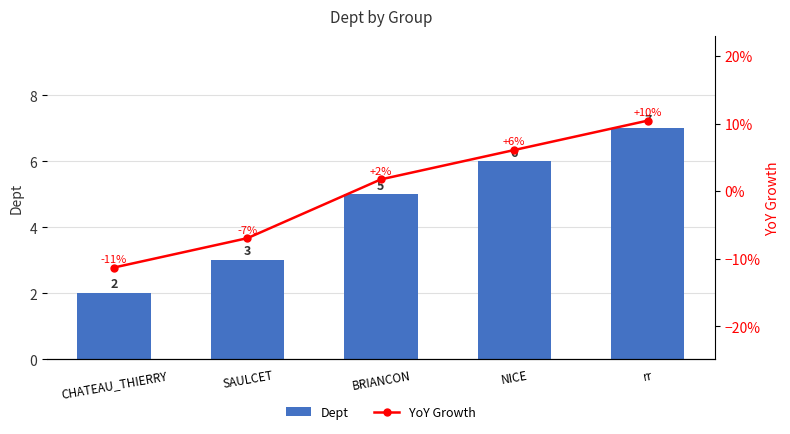

Where does the Dept series first go above 5?

NICE